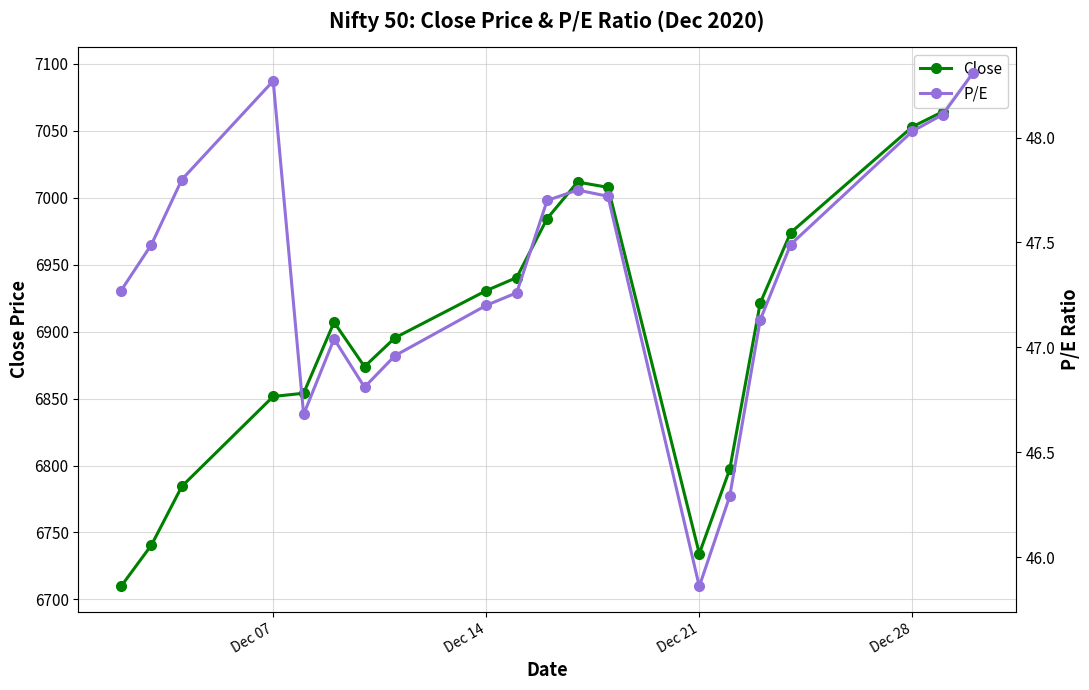

What is the average value of the Close series?

6906.4